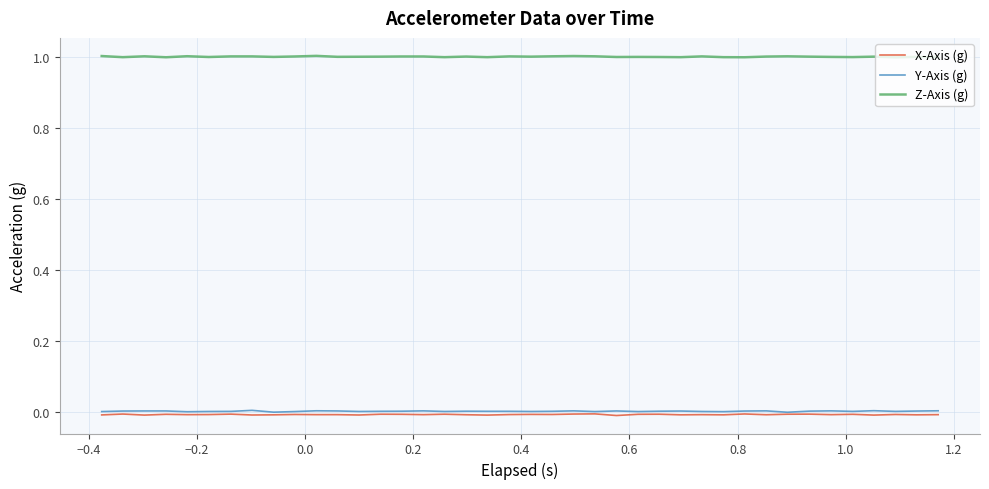

What is the highest value of the Z-Axis (g) series?

1.0